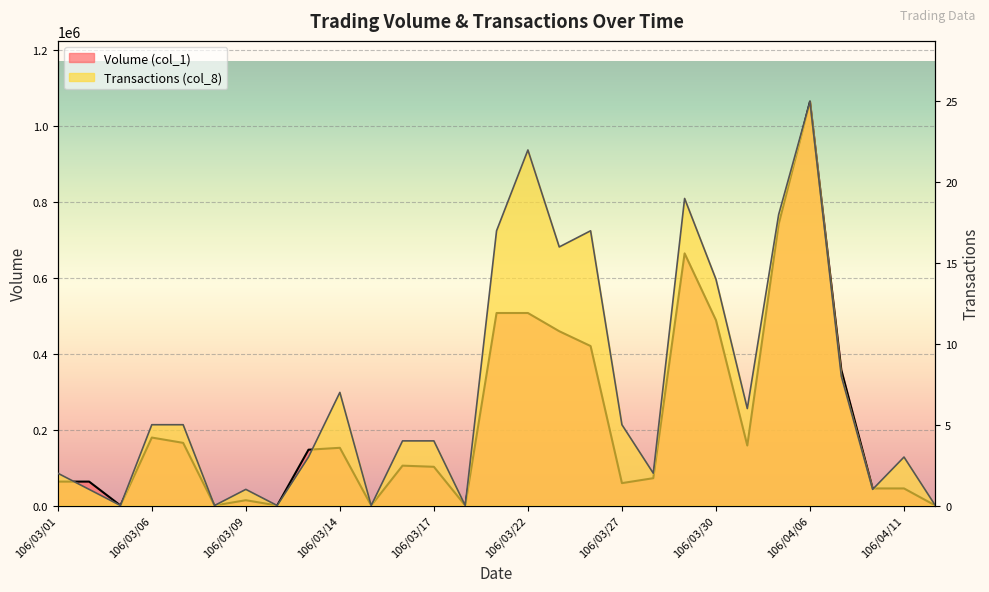

Which series has the largest total across all categories?

Volume (col_1)